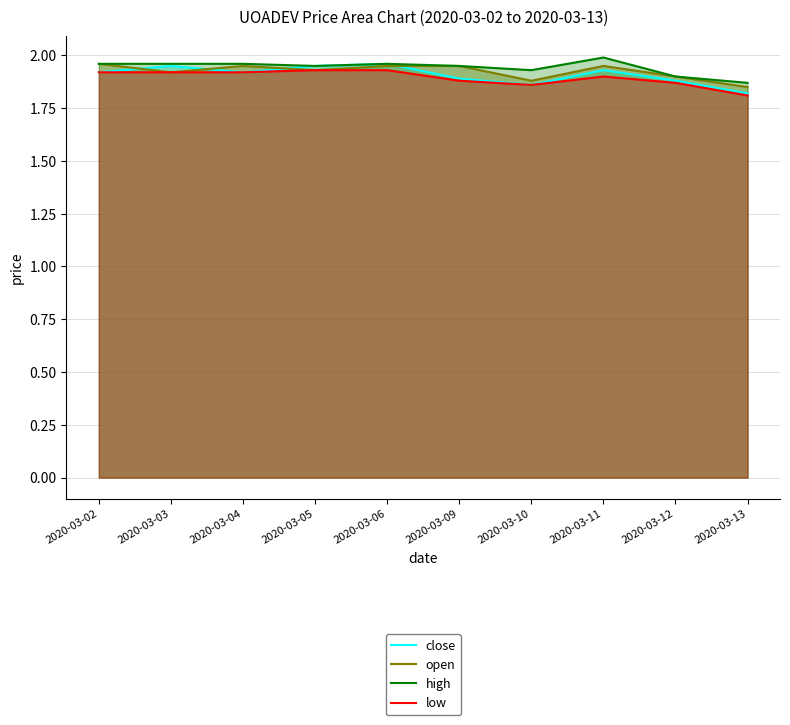

What are all the series names shown in the legend?

close, open, high, low